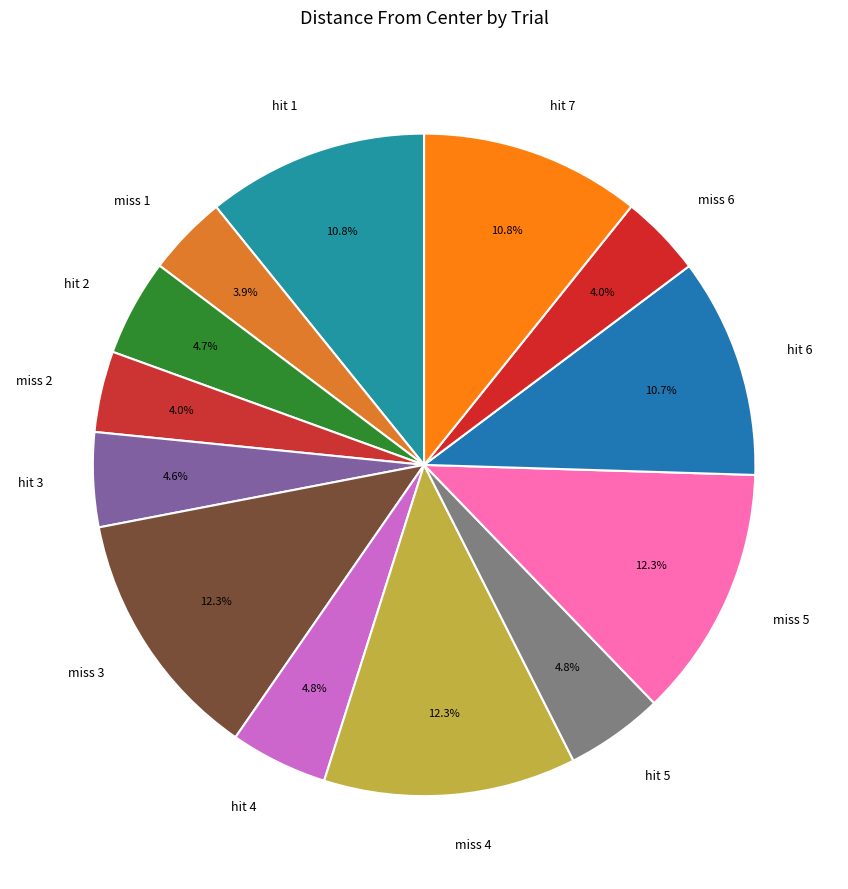

Do miss 3 and miss 6 together represent more than half of the pie?

No